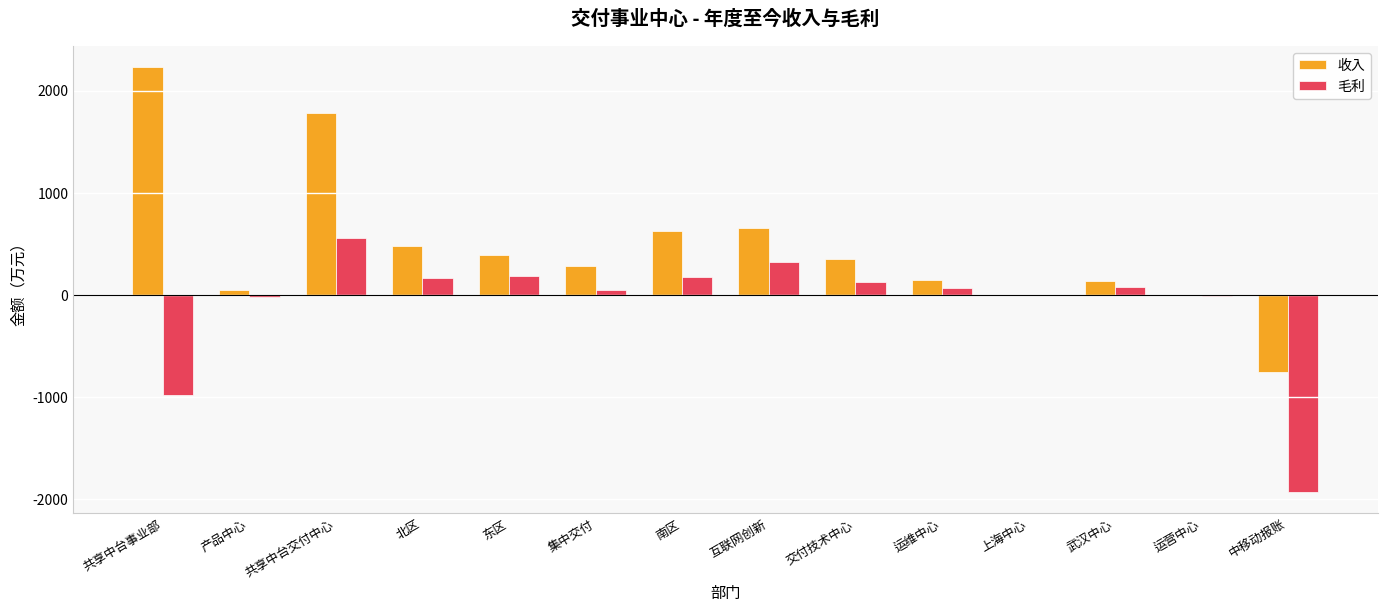

Which series changed the most between 北区 and 上海中心?

收入